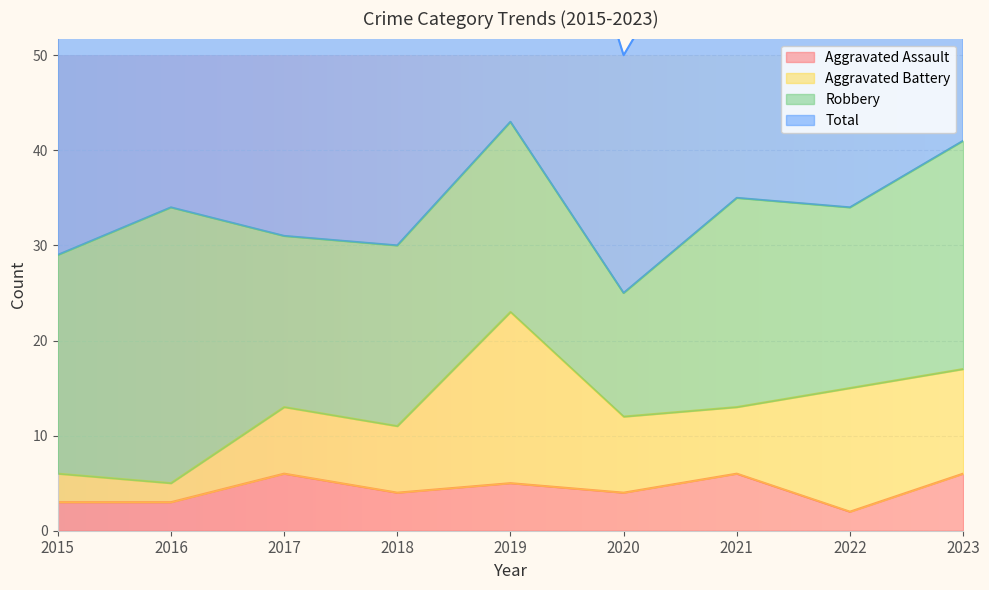

What is the value of the Aggravated Assault point at the 3rd from the left?

6